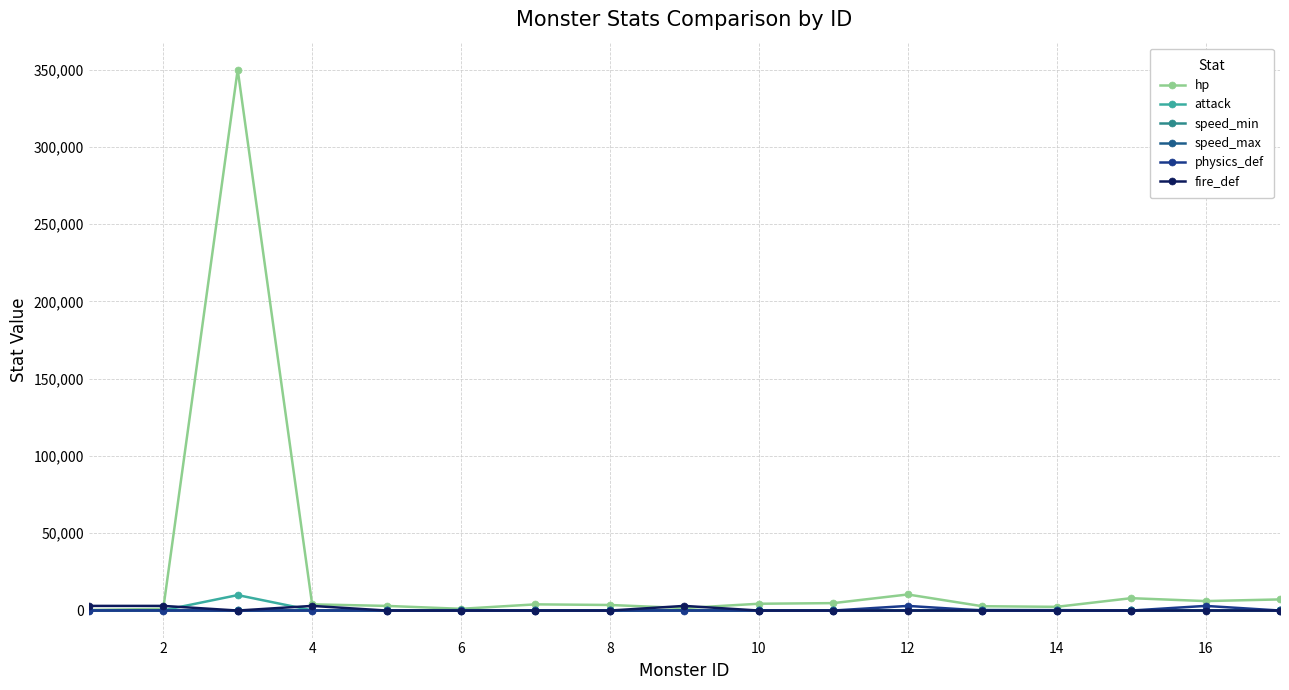

How many data points does each series have?

17